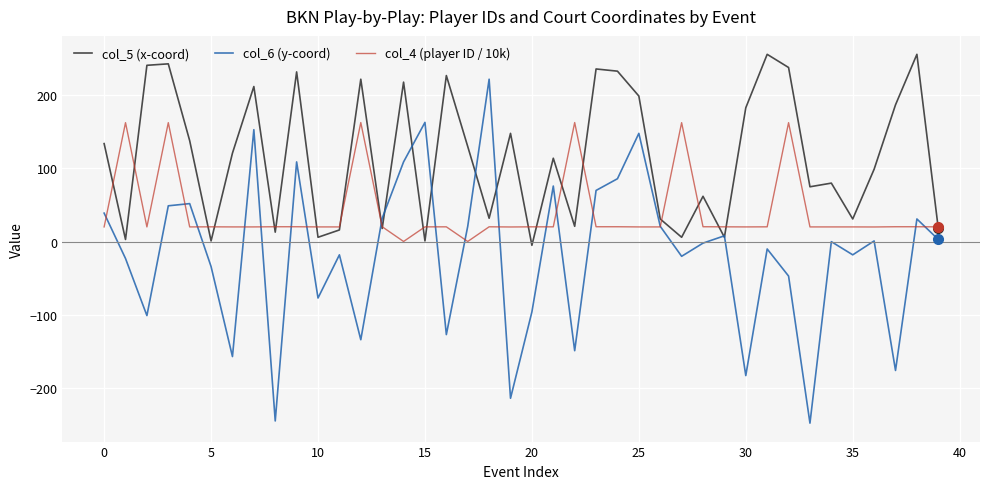

Which series has the largest total across all categories?

col_5 (x-coord)